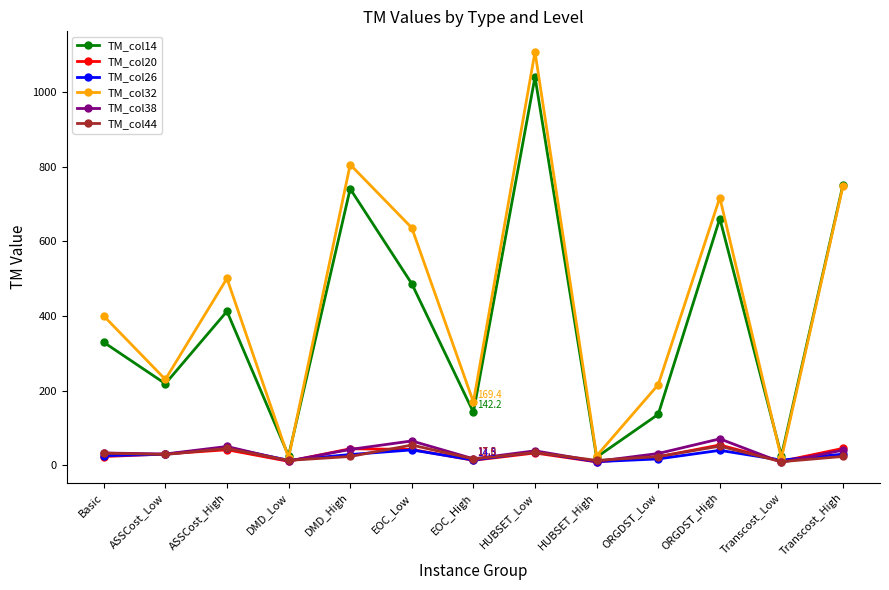

What is the total value across all series at ASSCost_High?

1097.8